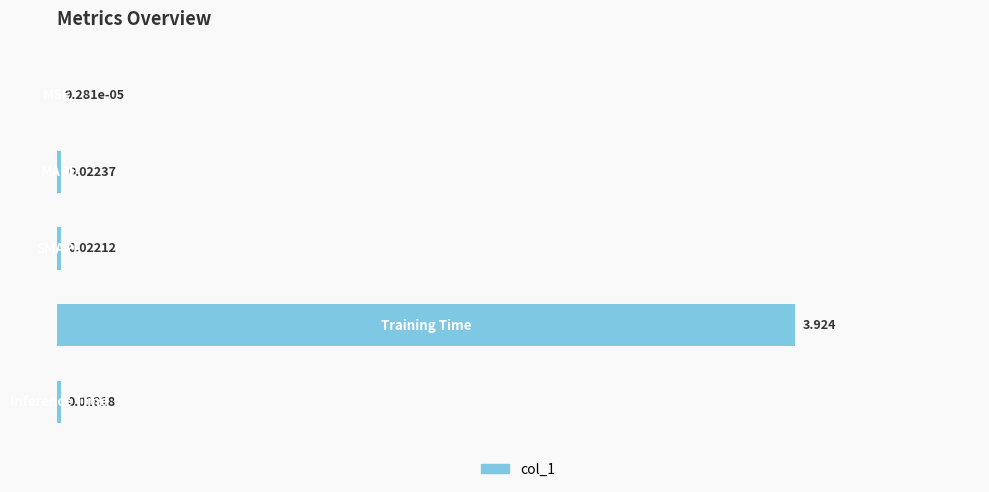

Rank the categories by value from lowest to highest.

0, 4, 2, 1, 3